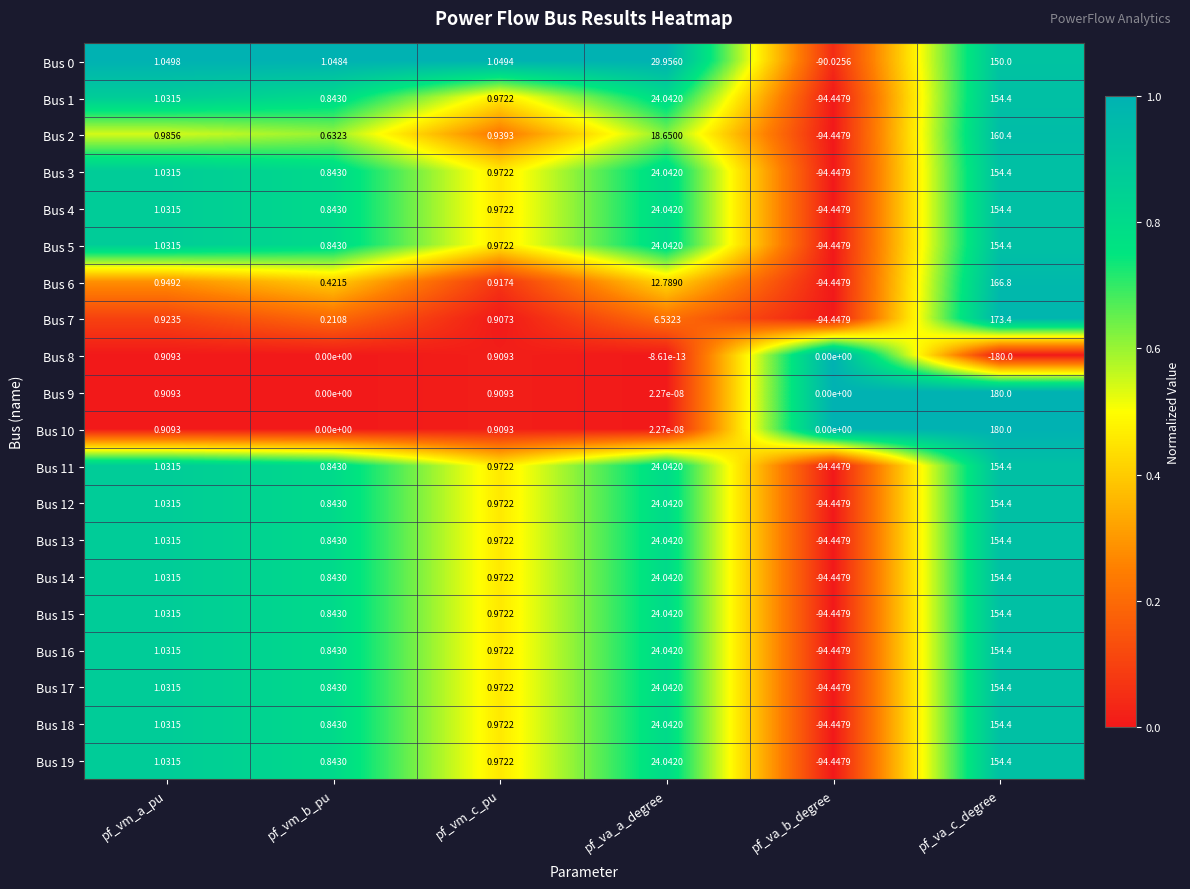

Where is Bus 18 nearest to the value 29?

pf_va_a_degree